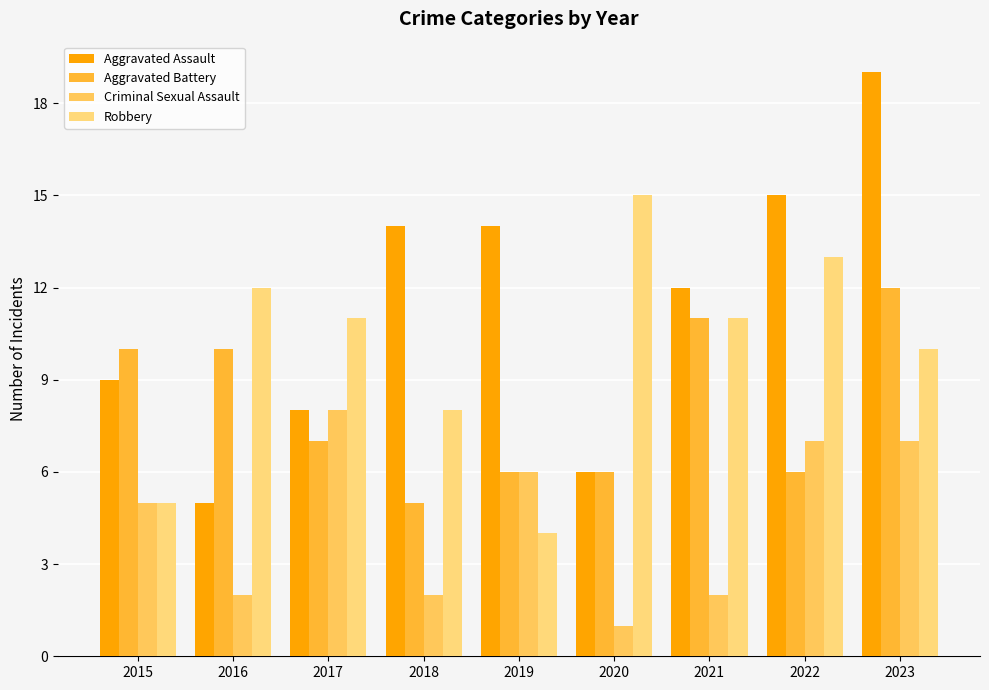

The value of Robbery at 2019 is 6. True or false?

False